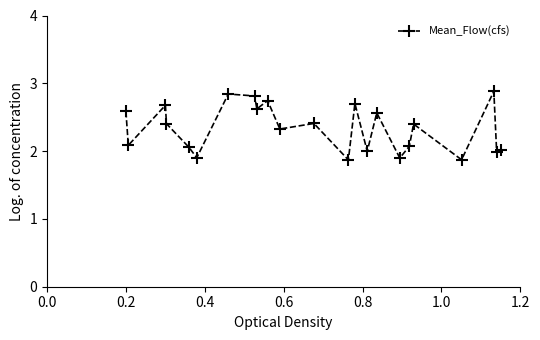

What is the minimum value shown in the chart?

1.9